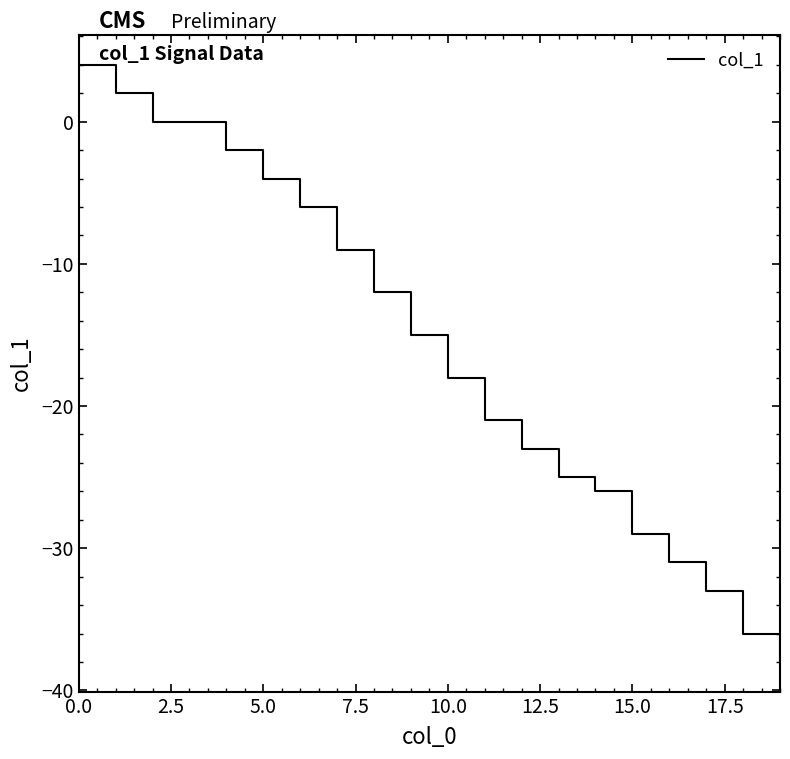

What is the greatest value displayed?

4